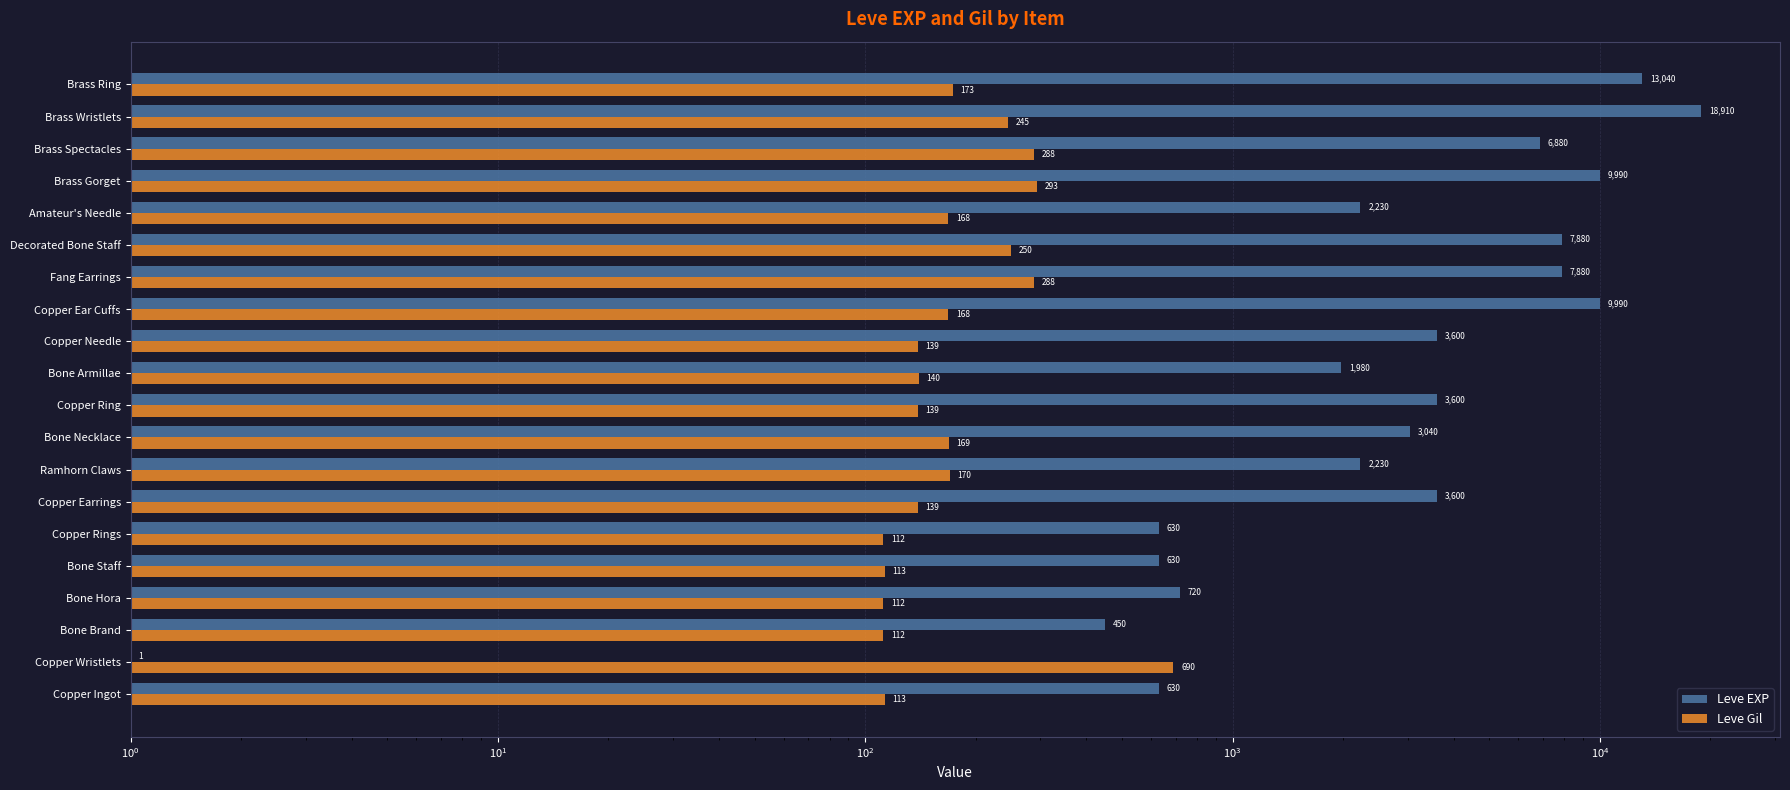

What is the difference between the maximum and second lowest values in the Leve Gil series?

578